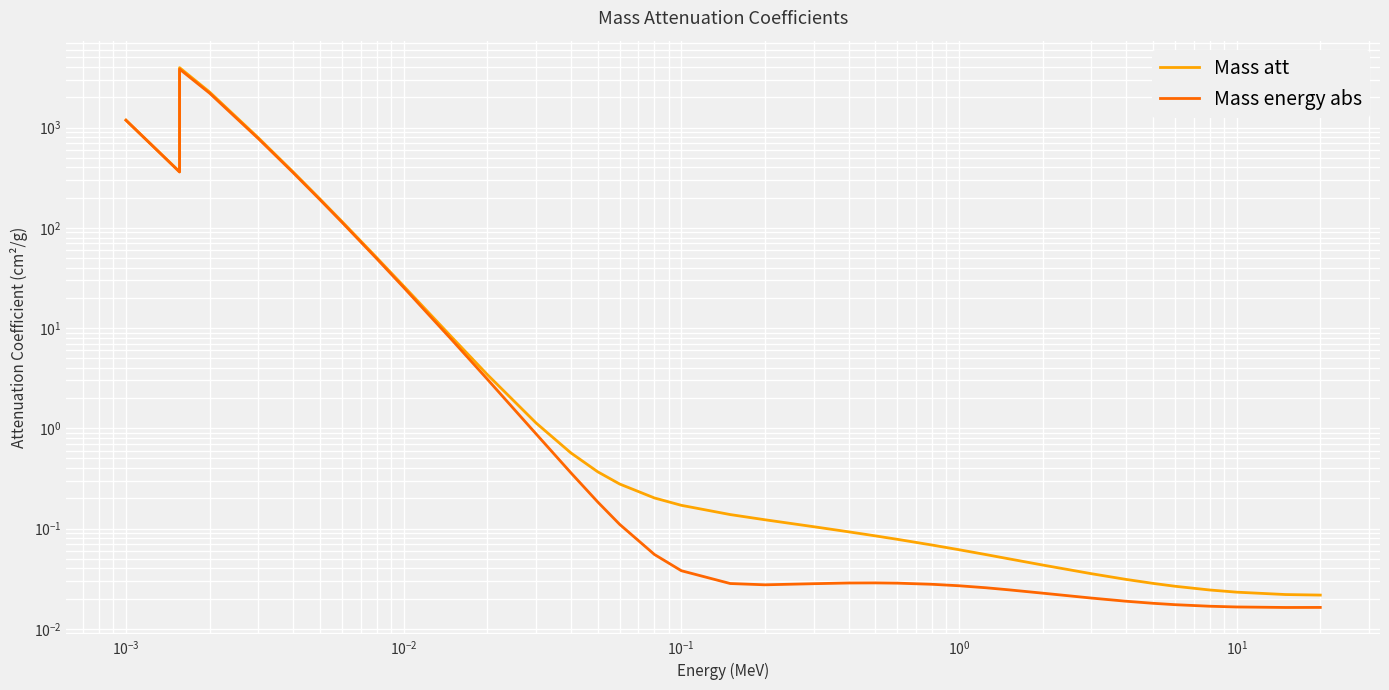

True or false: Mass energy abs and Mass att intersect in this chart.

False